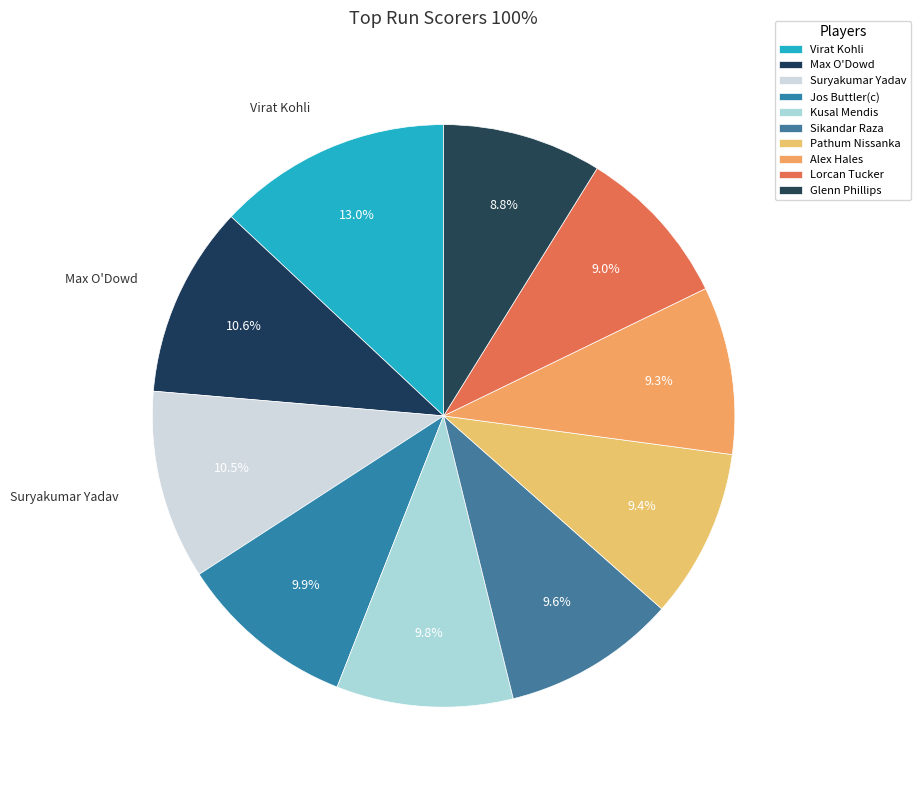

Count the number of slices in the pie.

10